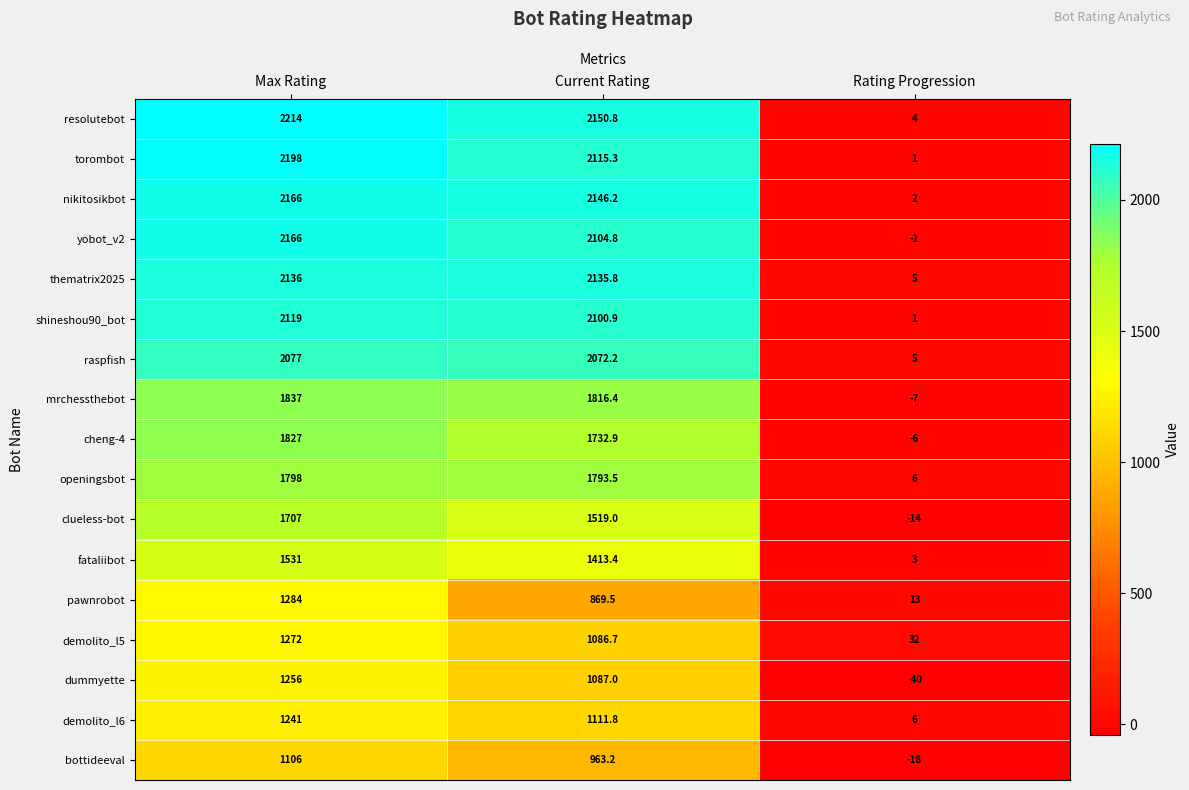

What is the sum of all yobot_v2 values?

4269.8